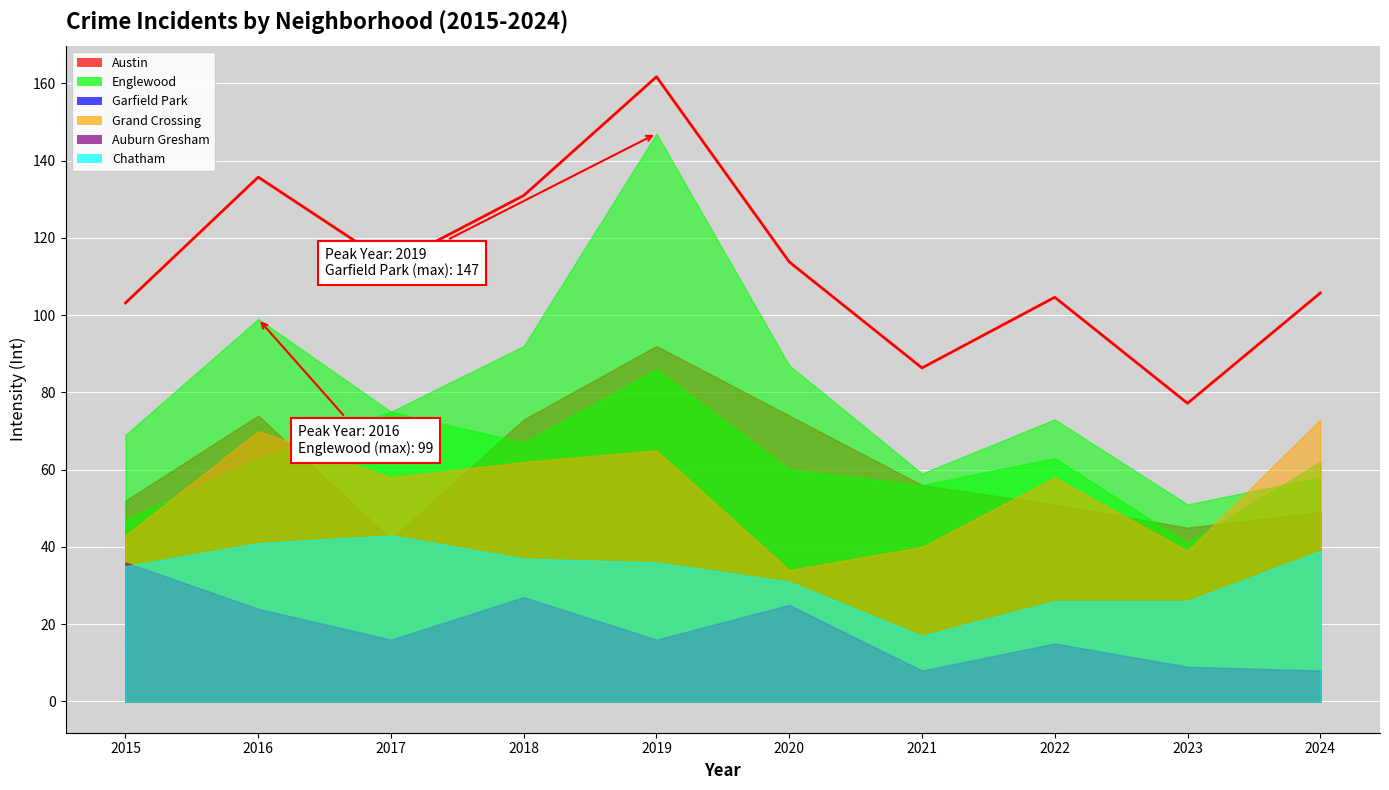

What is the difference between the maximum and second lowest values in the Chatham series?

17